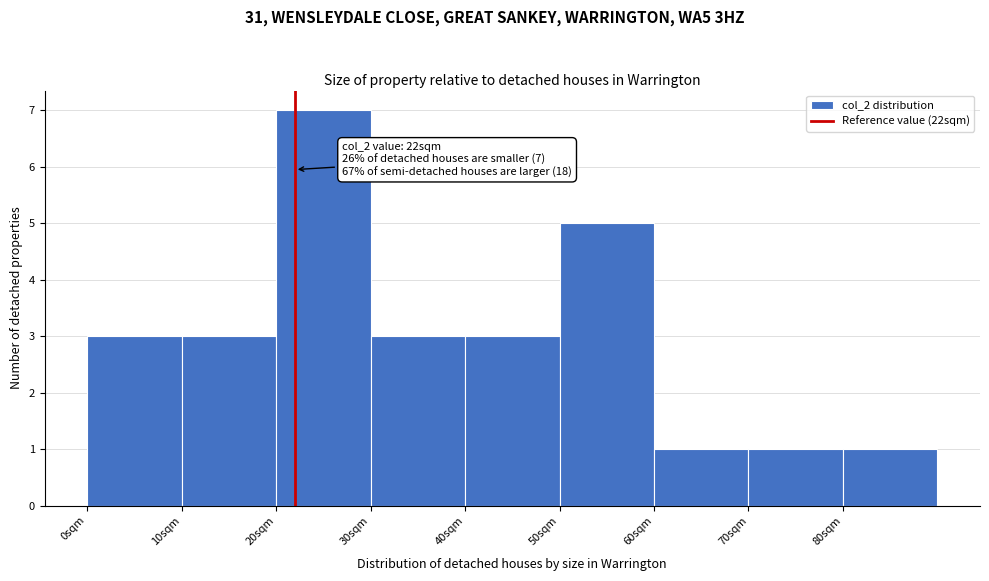

Over which range of the x-axis is the bar tallest?

20 to 30